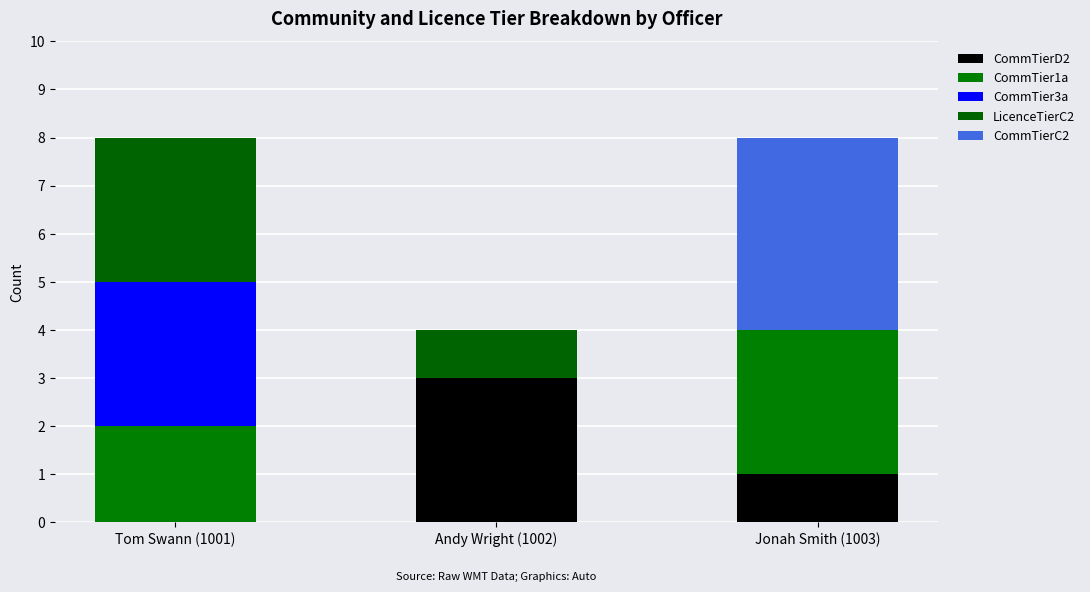

What is the label of the 1st bar from the right?

Jonah Smith (1003)